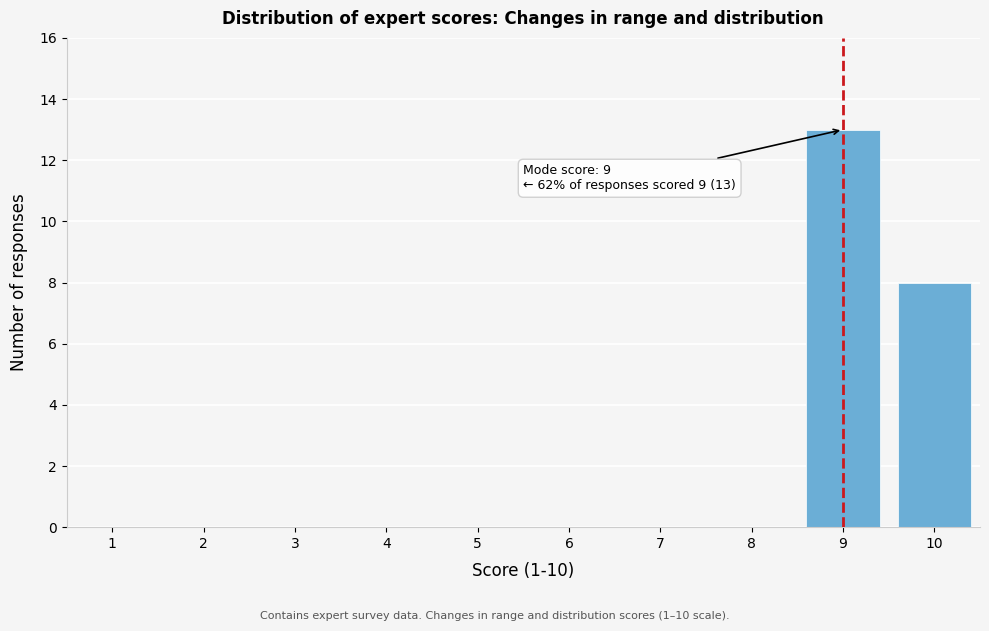

Over which range of the x-axis is the bar tallest?

8.5 to 9.5